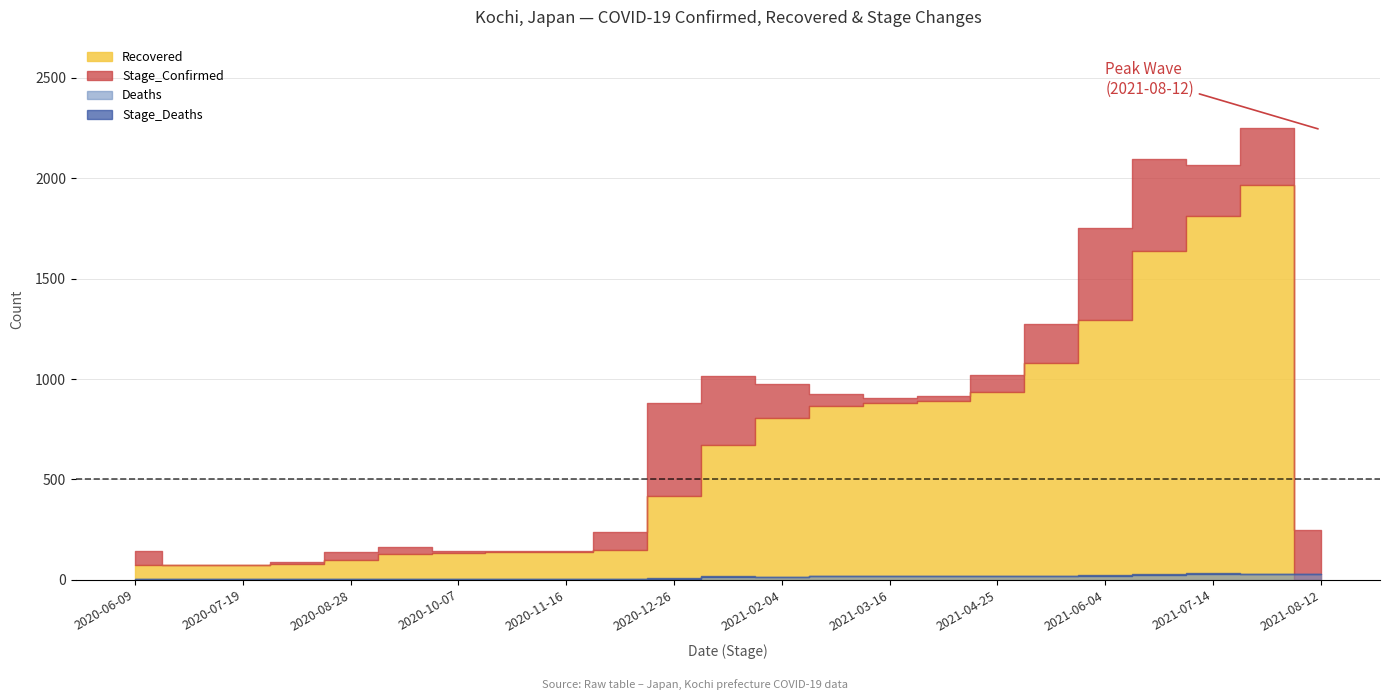

At which category does the chart reach its peak across all series?

2021-08-12